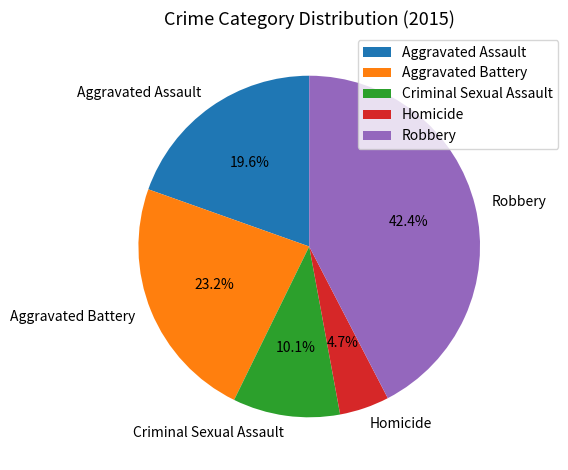

Does Aggravated Assault represent more than half of the total?

No